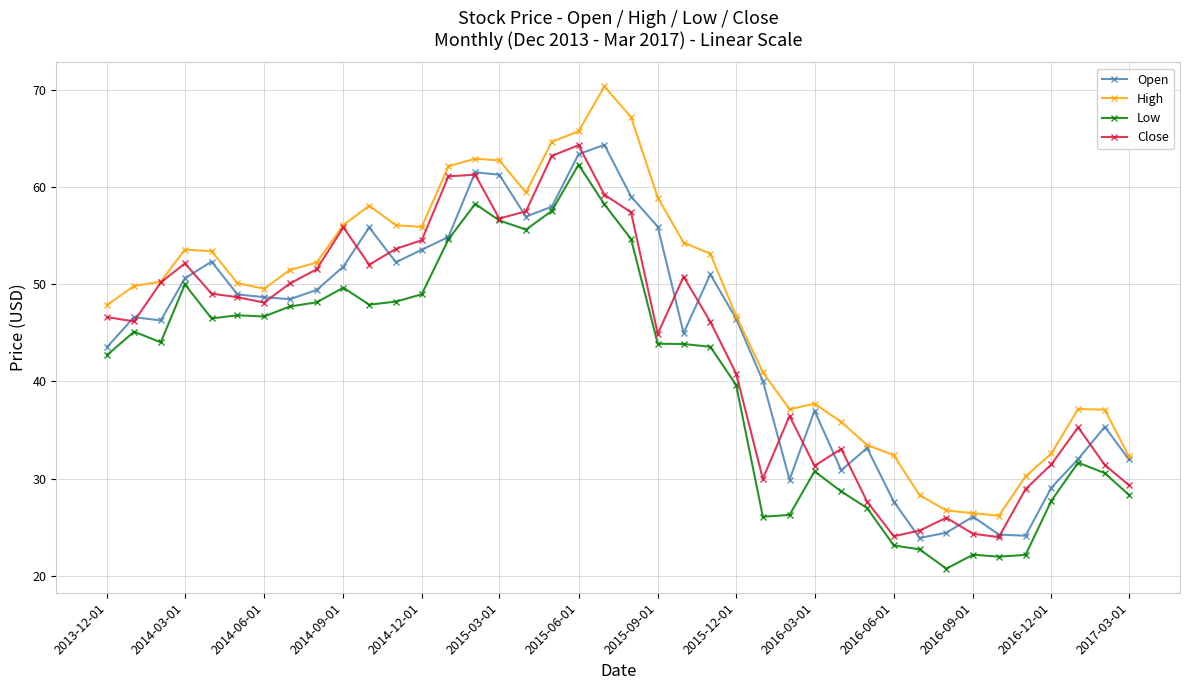

How many data points in Close are less than 48?

20